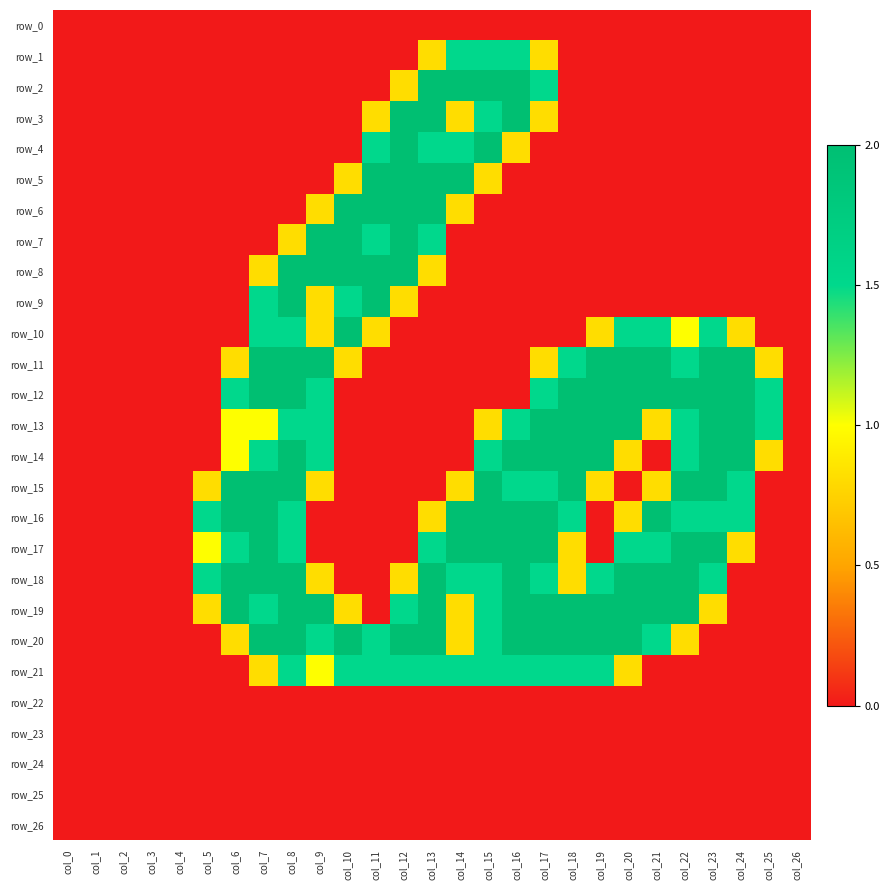

Which has a higher value, col_21 or col_1?

col_21